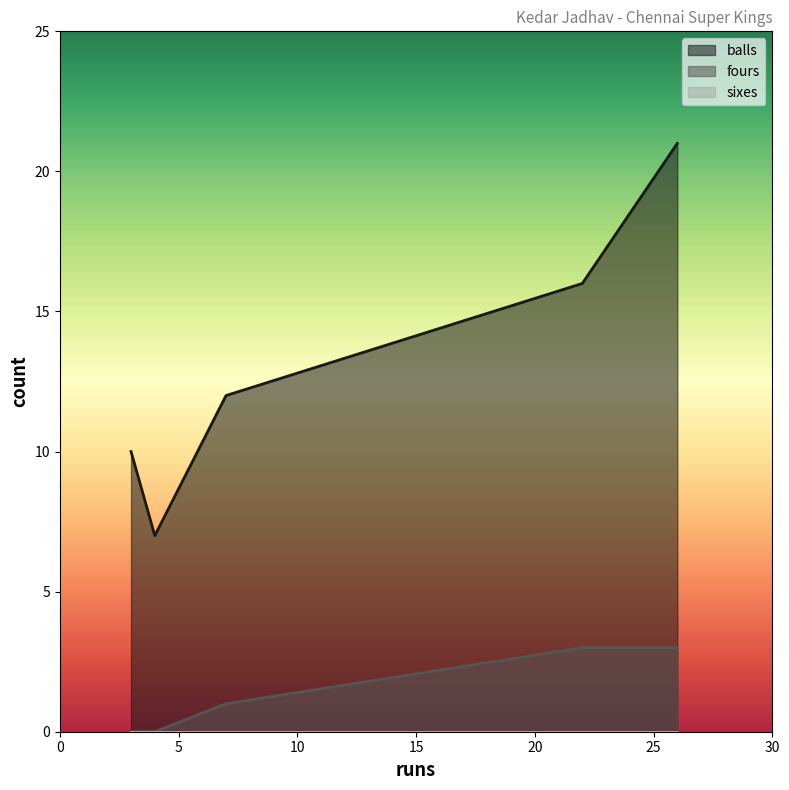

What is the sum of the fours values at 3 and 22?

3